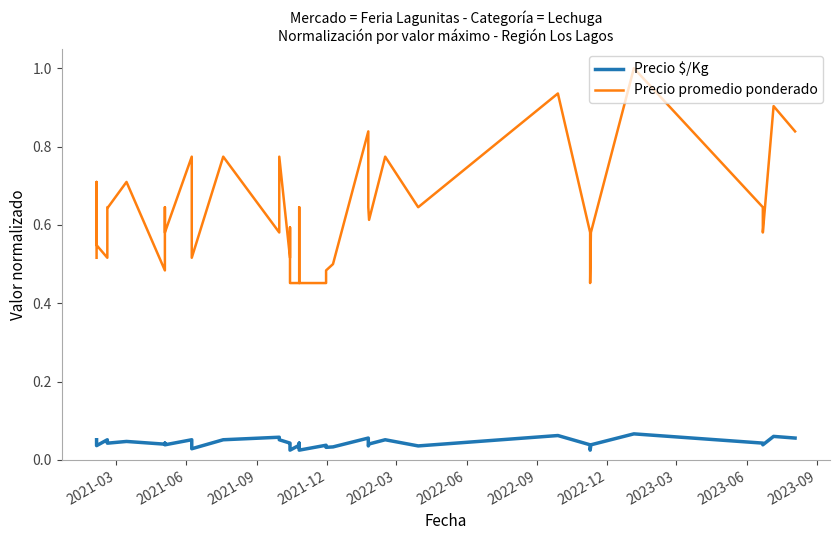

List the series in order of their overall mean, lowest first.

Precio $/Kg, Precio promedio ponderado